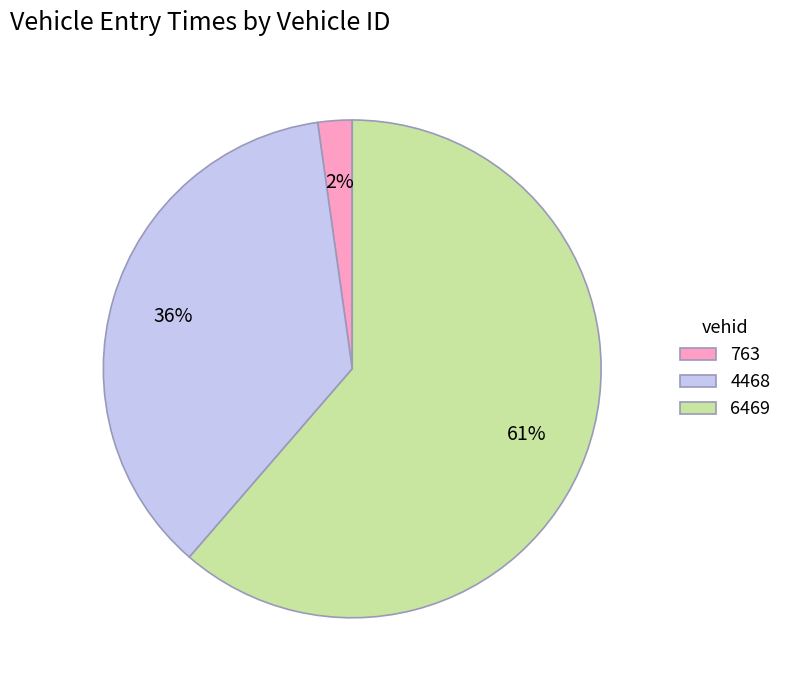

Combined, do 763 and 4468 account for over 50%?

No